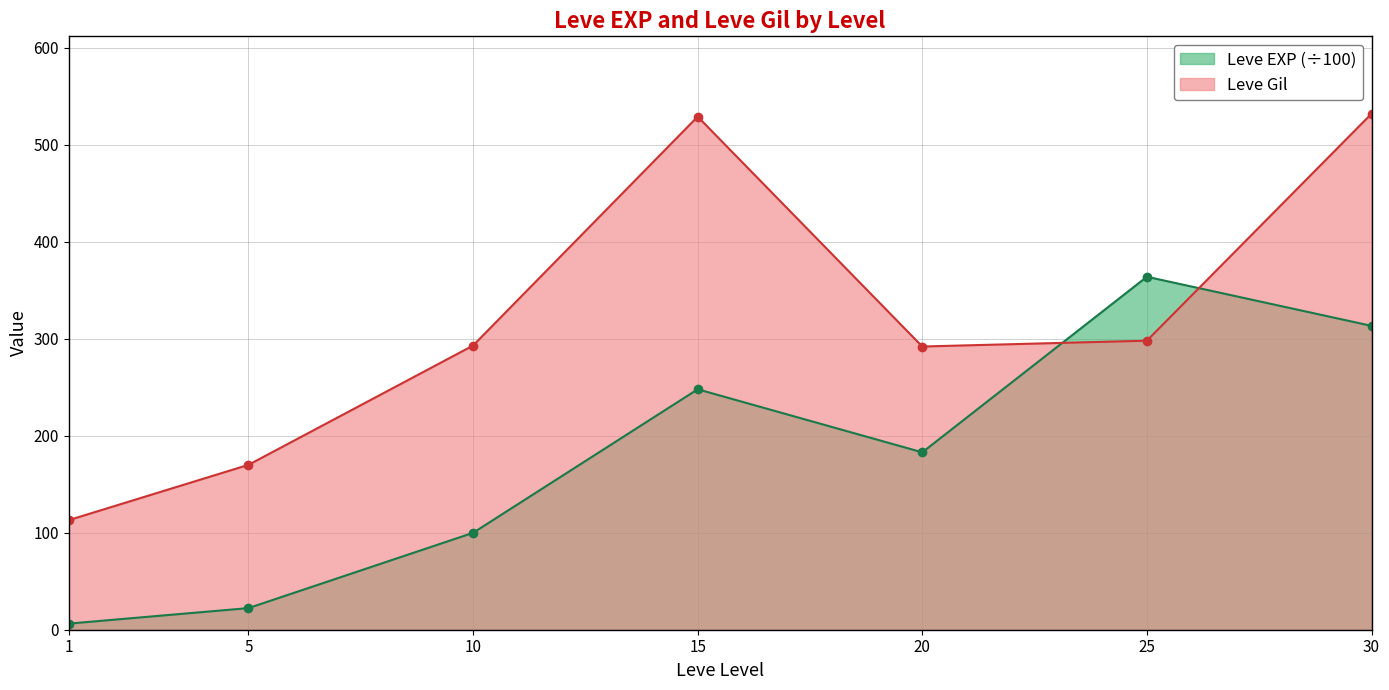

Reading right to left, what are all the values shown in this chart?

Leve Gil: 30=532.0	25=298.0	20=292.0	15=529.0	10=293.0	5=170.0	1=113.0
Leve EXP: 30=313.3	25=363.9	20=182.9	15=247.9	10=99.9	5=22.3	1=6.3